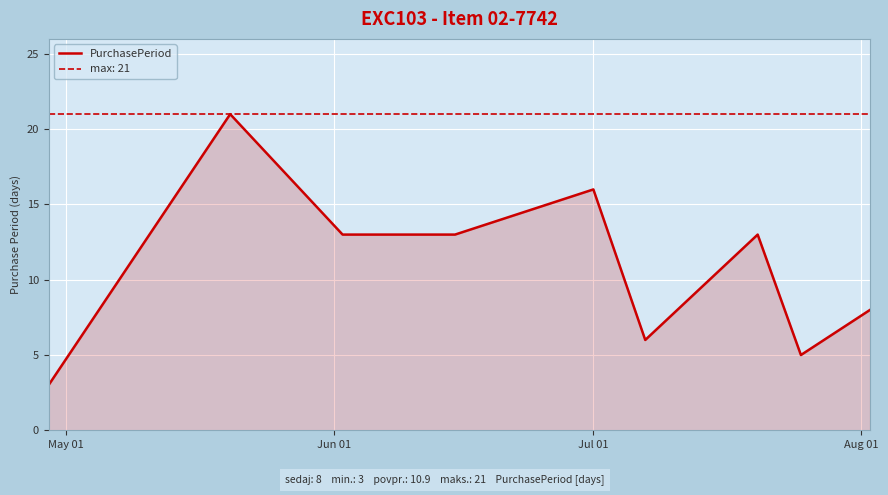

What is the maximum value for PurchasePeriod?

21